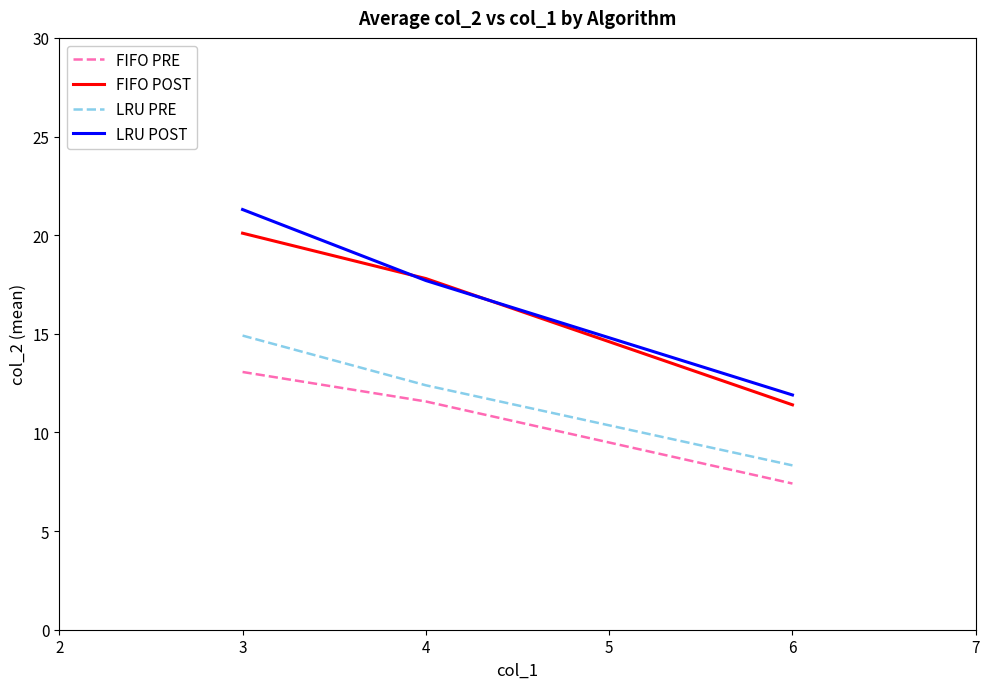

Which series changed the most between 3 and 6?

LRU POST